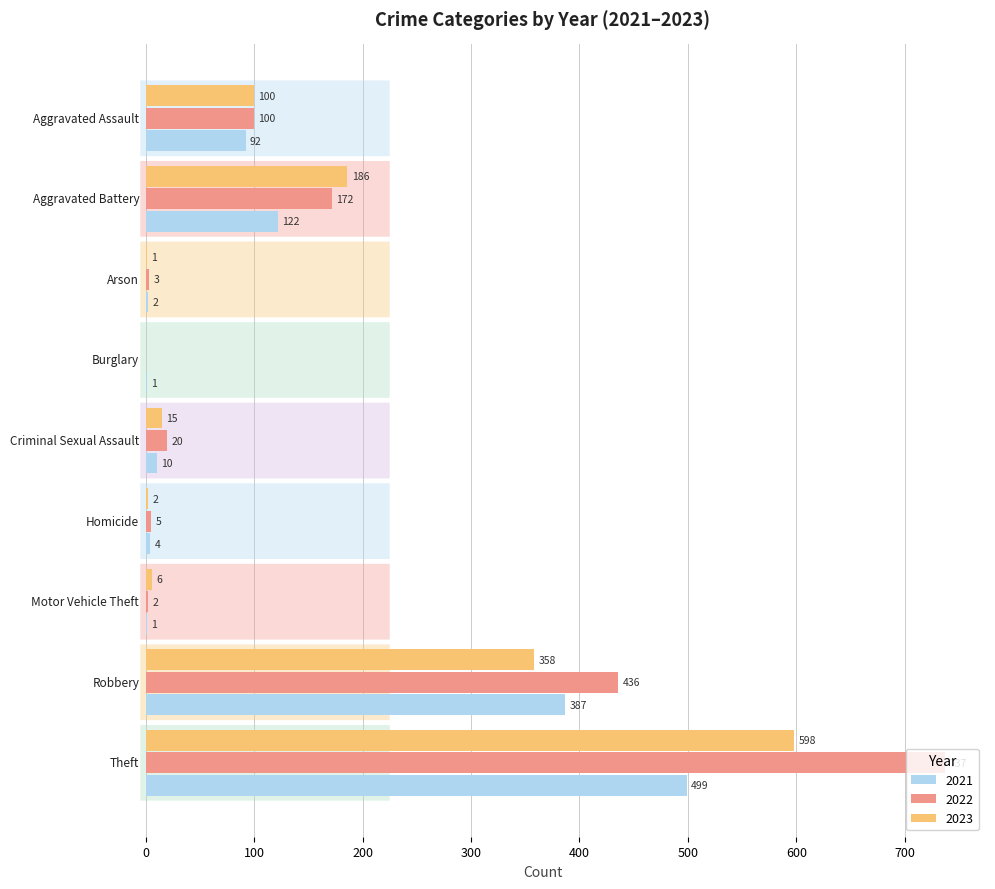

How many distinct data groups are displayed?

3